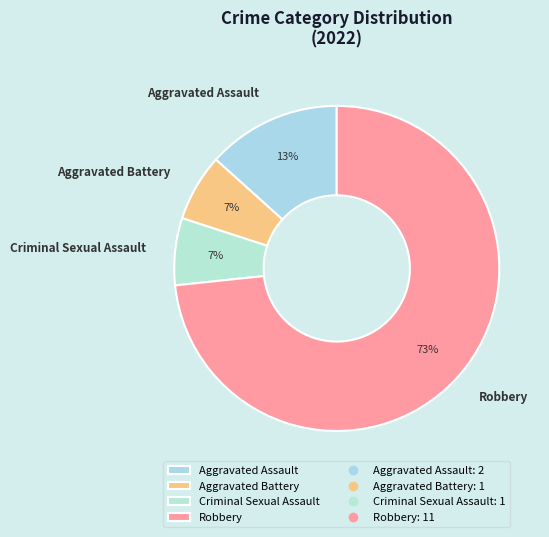

Between Aggravated Assault and Aggravated Battery, which is larger?

Aggravated Assault